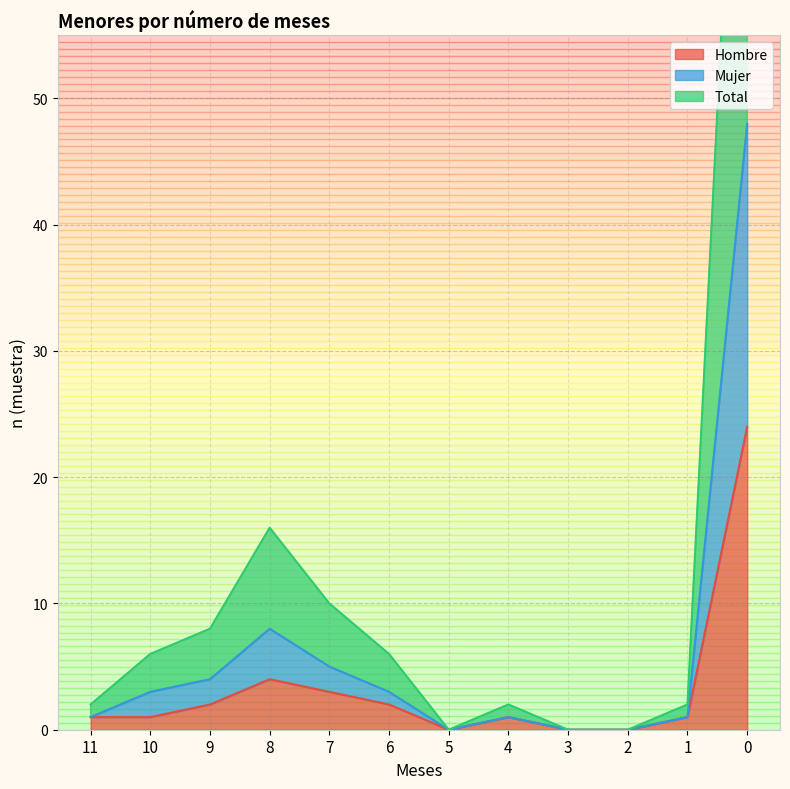

Where is the first local maximum for Total?

8